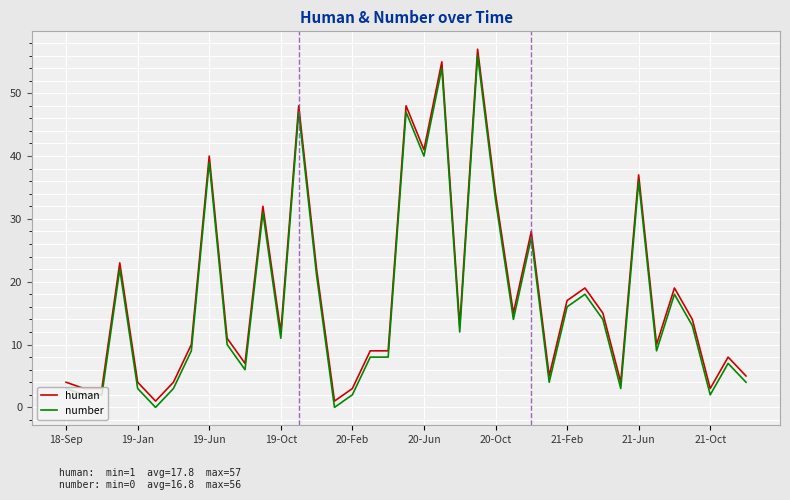

True or false: human and number intersect in this chart.

False